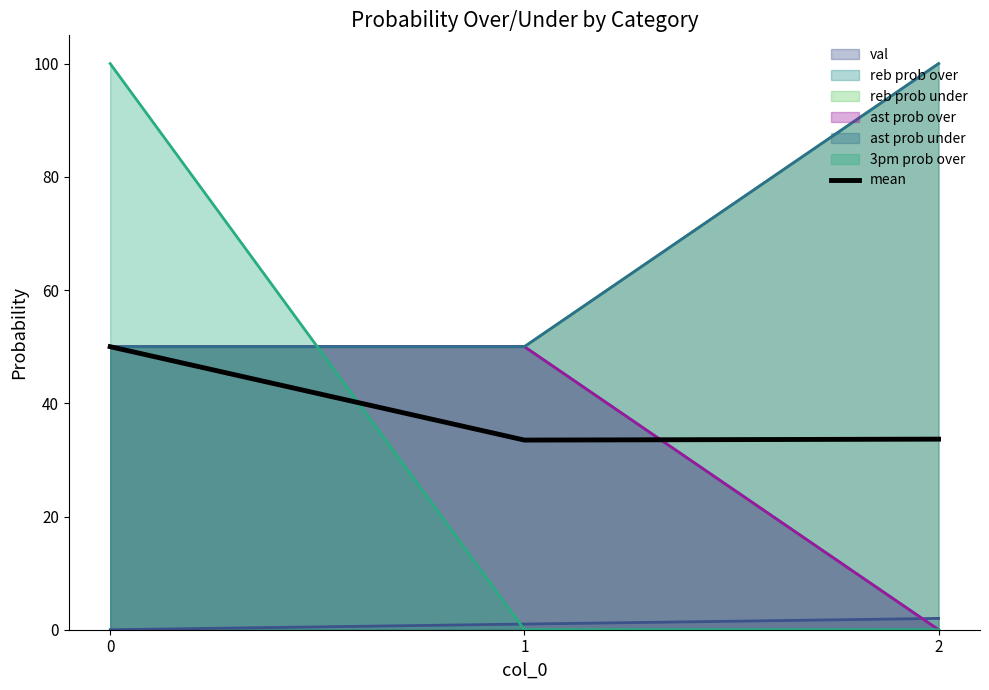

Rank the categories by value from lowest to highest.

1, 2, 0